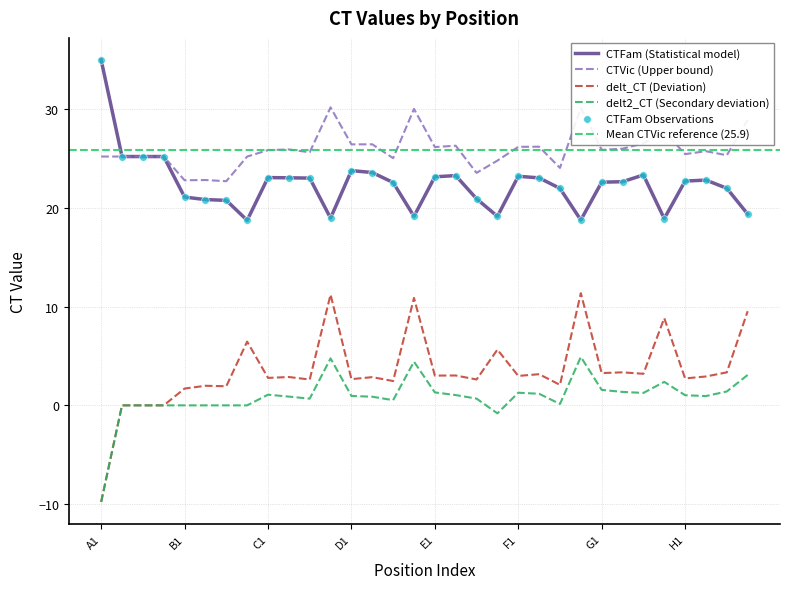

Is the value of CTVic at B1 greater than the value of delt_CT at B2?

Yes